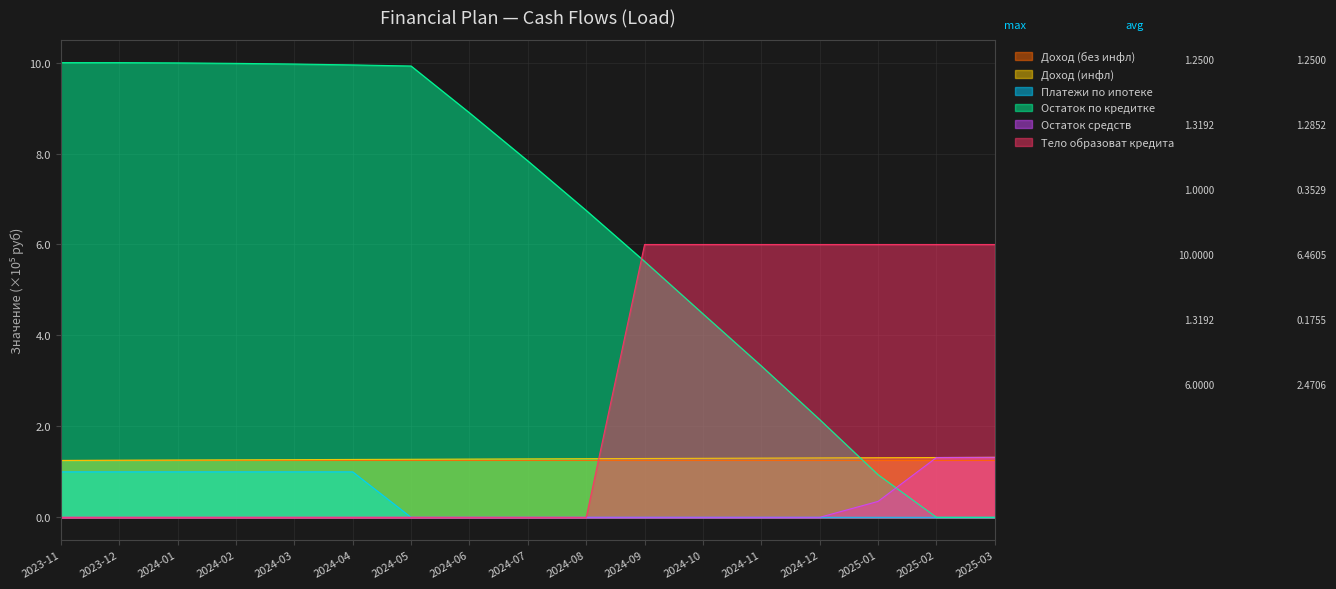

What is the greatest value displayed?

10.0